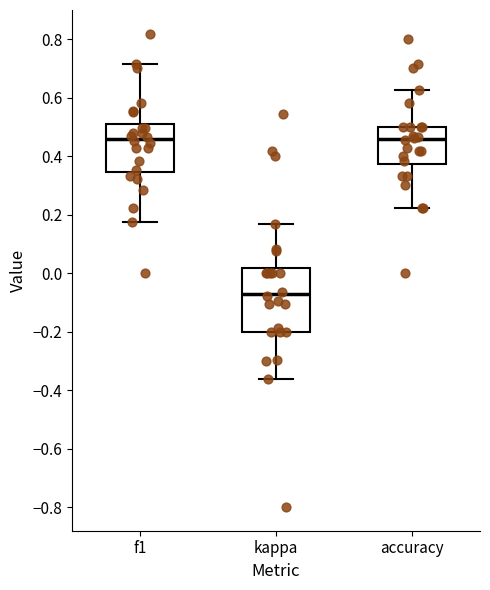

Comparing the boxes themselves (not the whiskers), which one is the tallest?

kappa